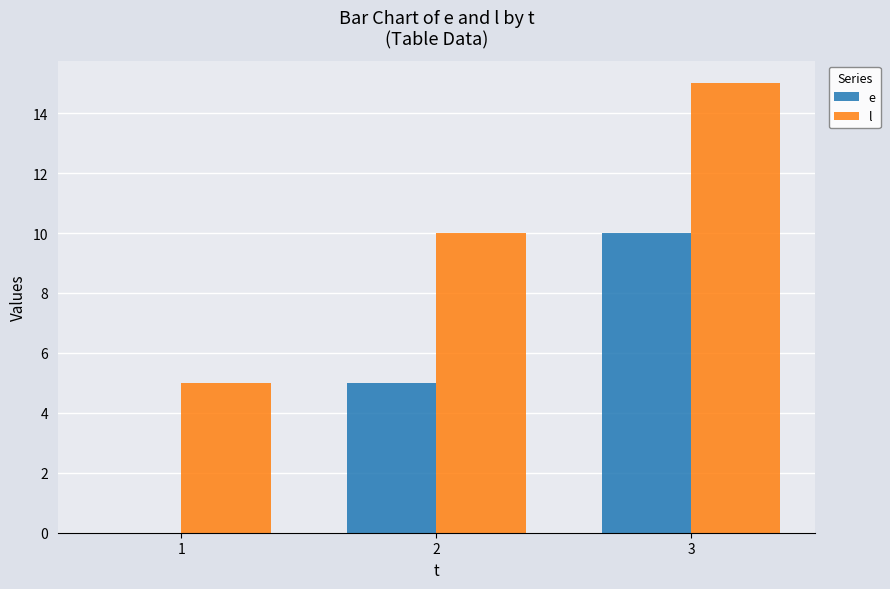

What is the approximate value of l at 3, to the nearest 10?

20